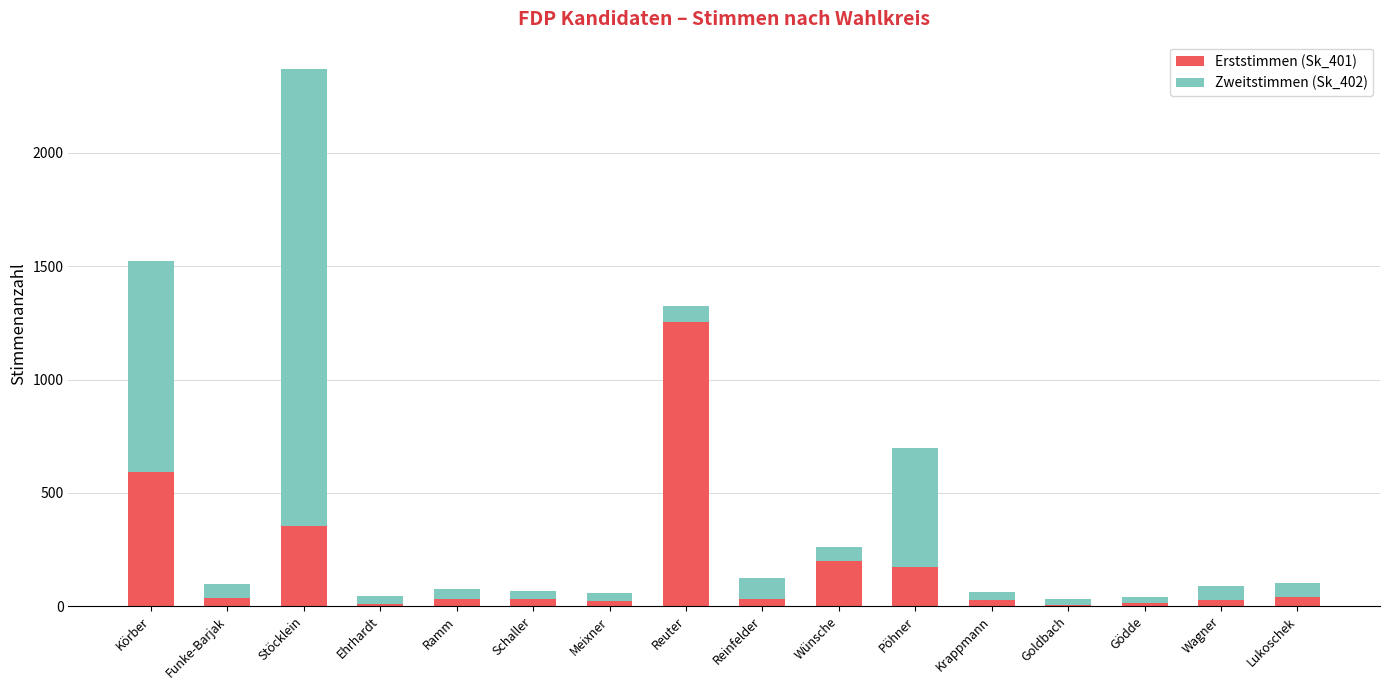

Which category has the highest value in the Erststimmen (Sk_401) series?

Reuter